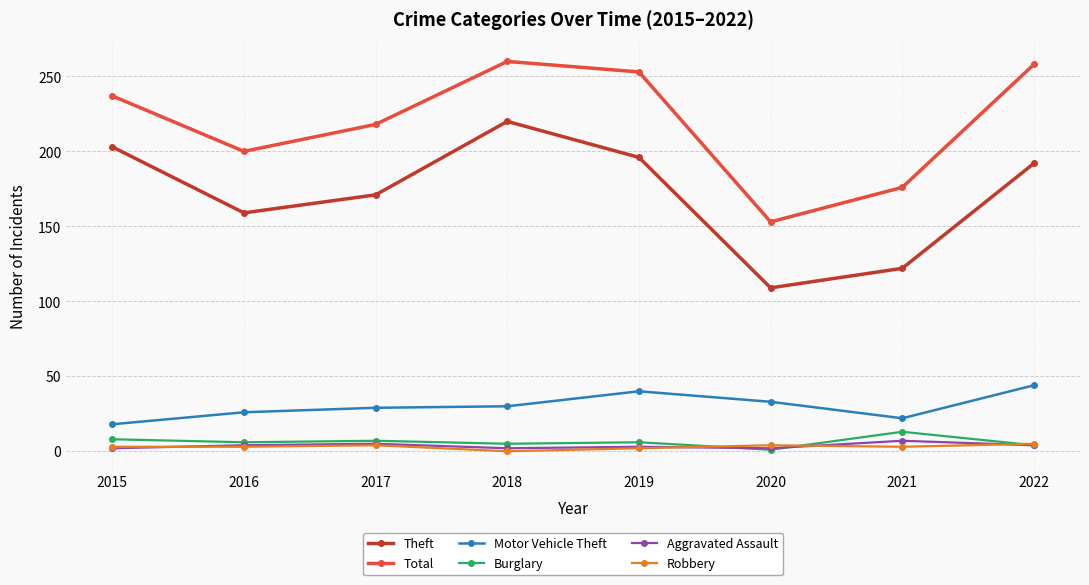

What value does the Aggravated Assault series have at 2019?

3